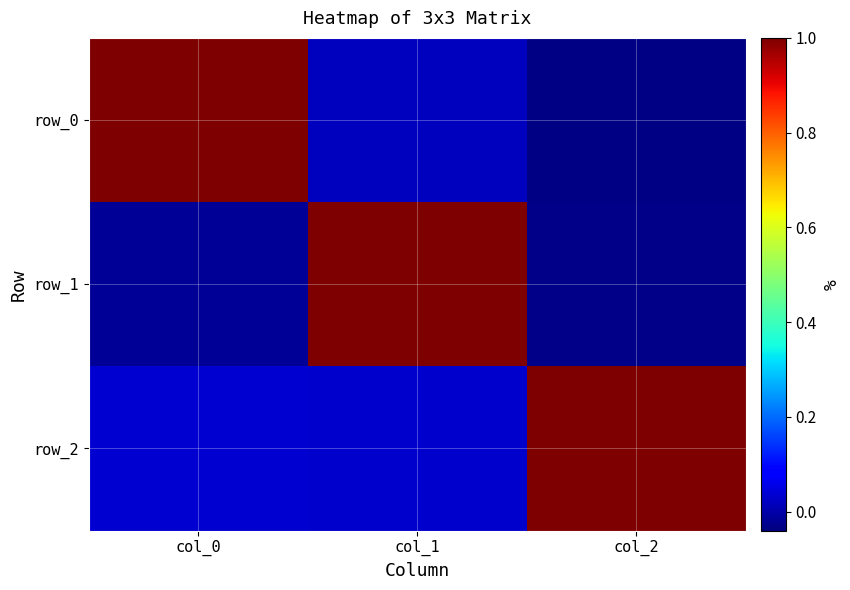

Between col_0 and col_1, which series saw the biggest shift?

row_1